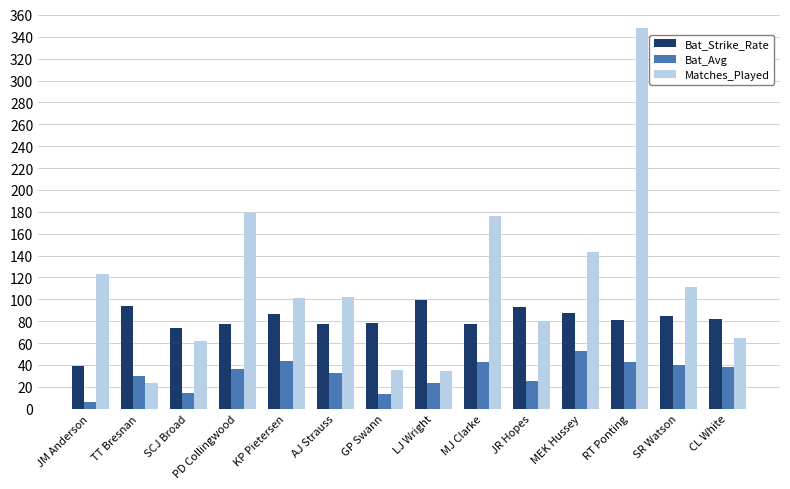

Is it true that Bat_Strike_Rate equals 77.0 at PD Collingwood?

True